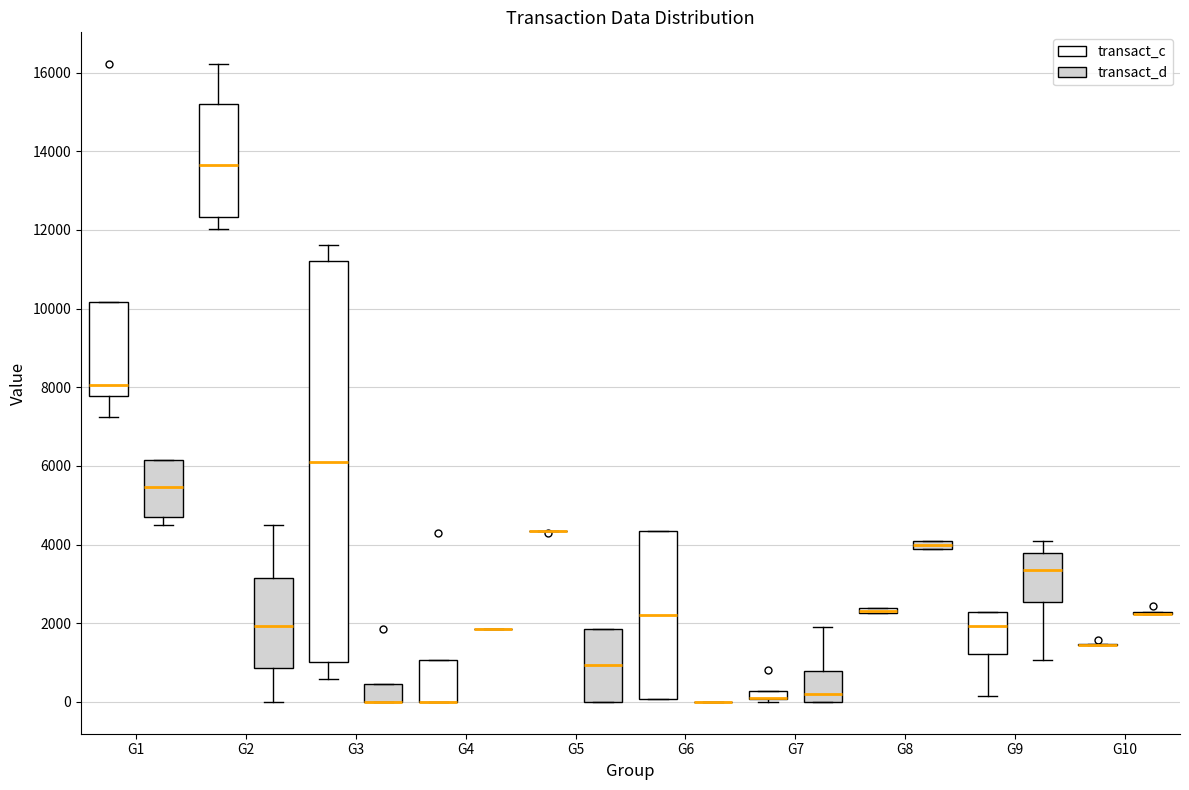

Comparing the boxes themselves (not the whiskers), which one is the tallest?

G3 (transact_c)